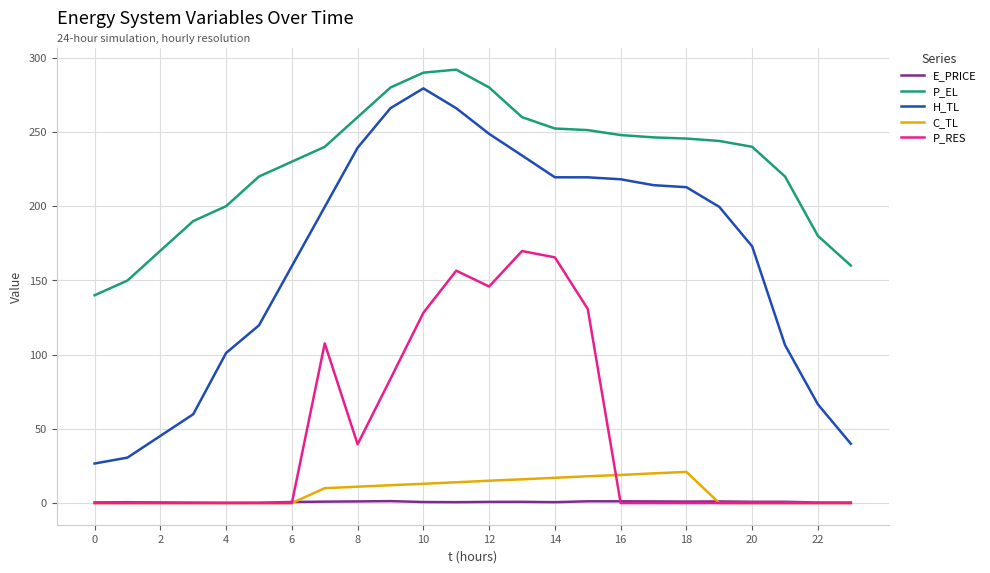

In P_EL, how many points are higher than both neighbors (excluding endpoints)?

1